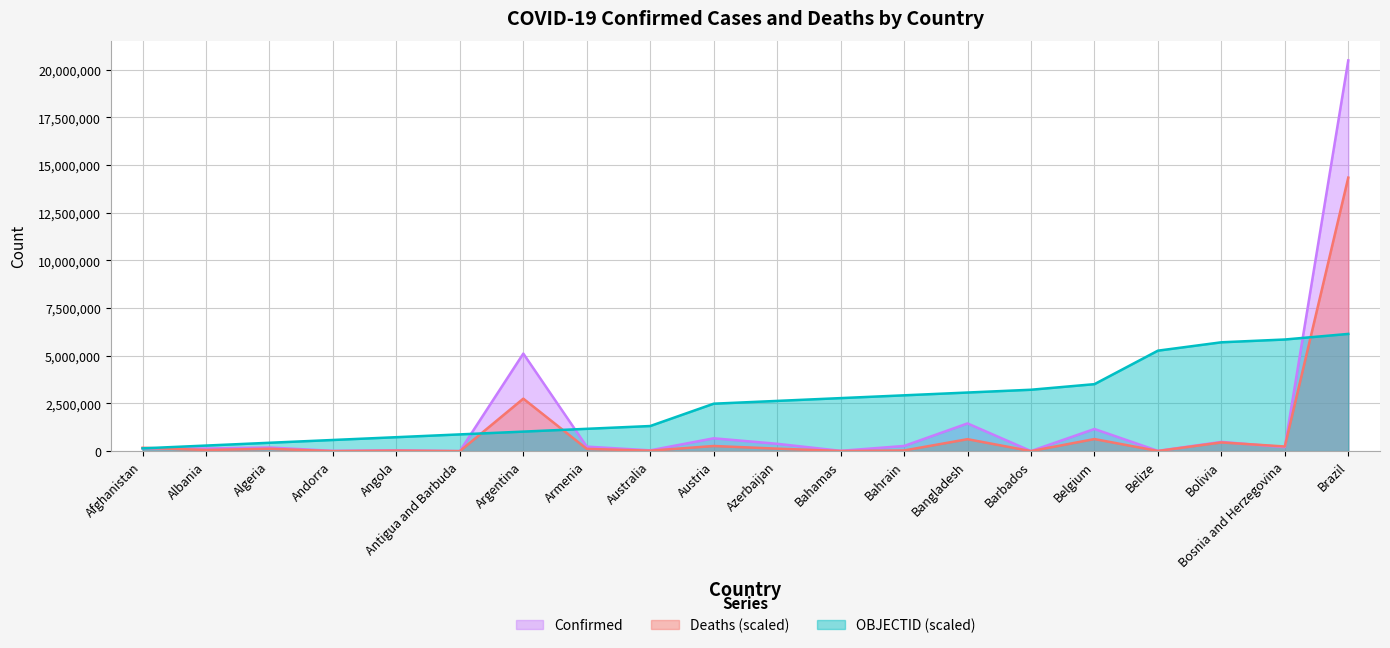

Which series has the widest spread of values?

Confirmed